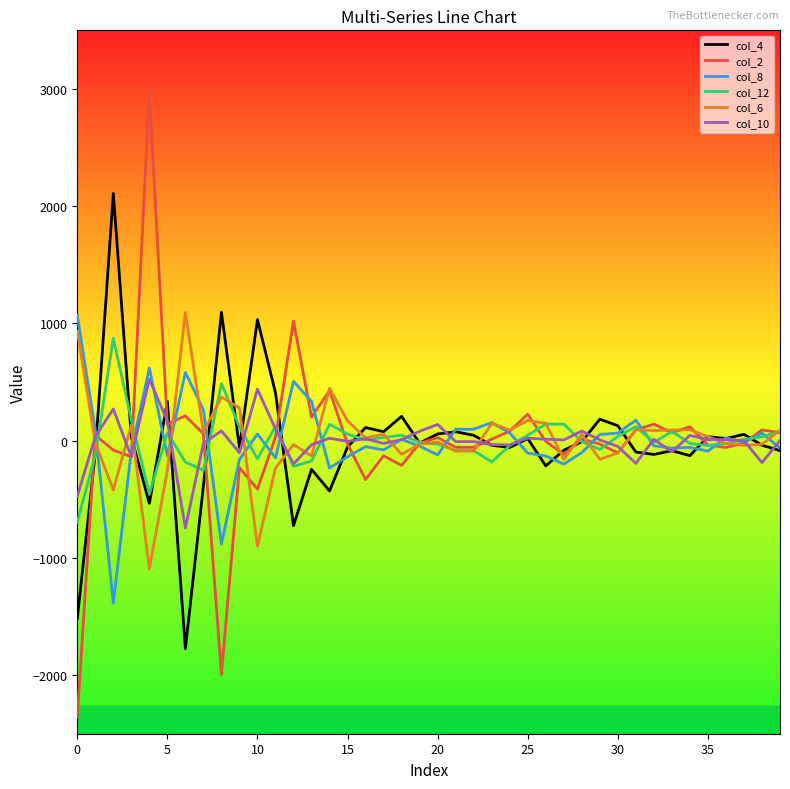

What is the maximum value shown in the chart?

2974